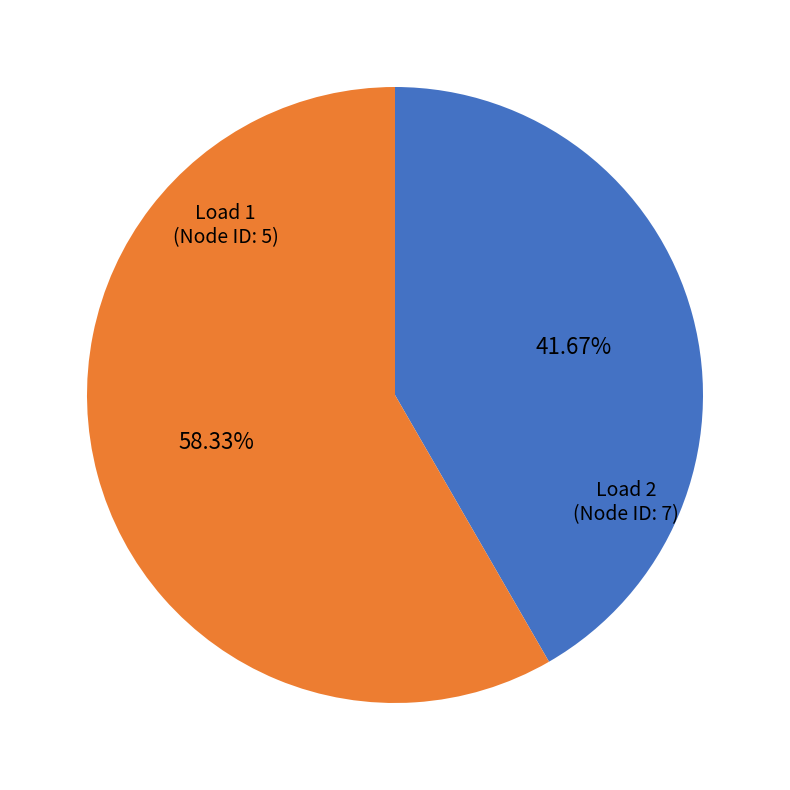

What portion of the pie excludes Load 2?

41.7%